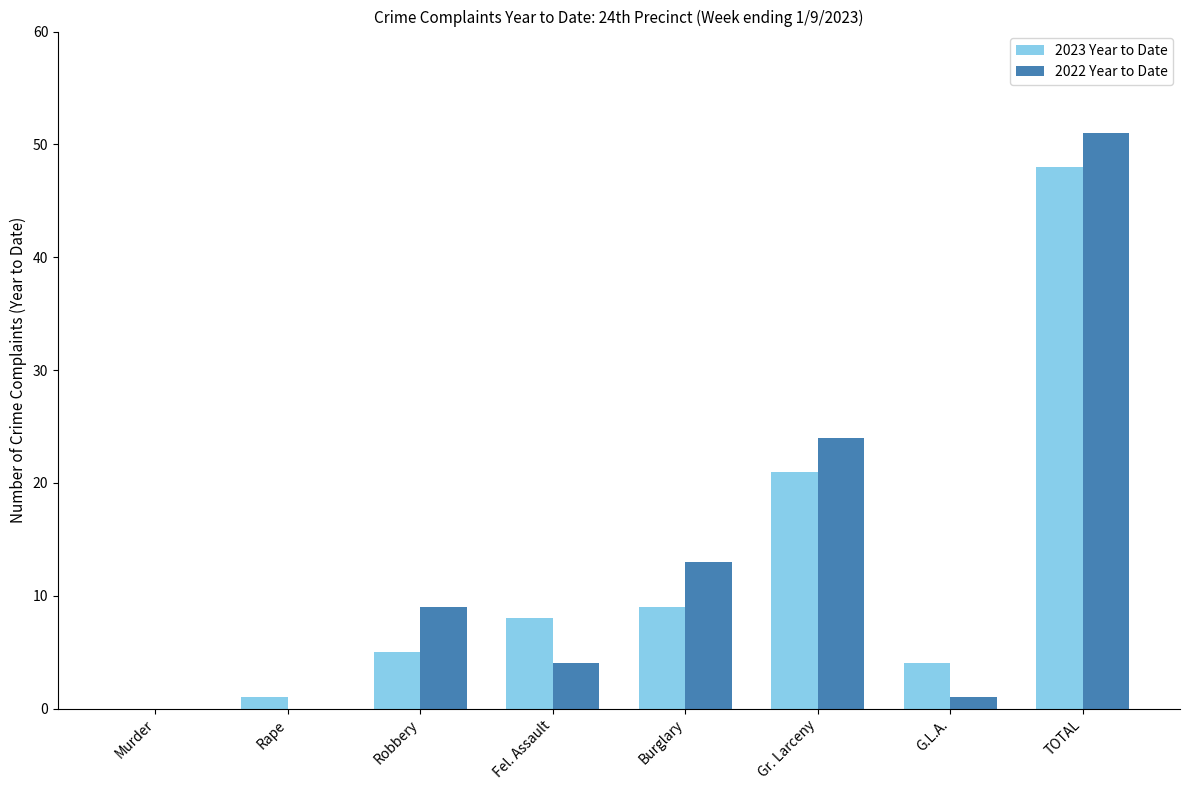

What is the sum of all 2022 Year to Date values?

102